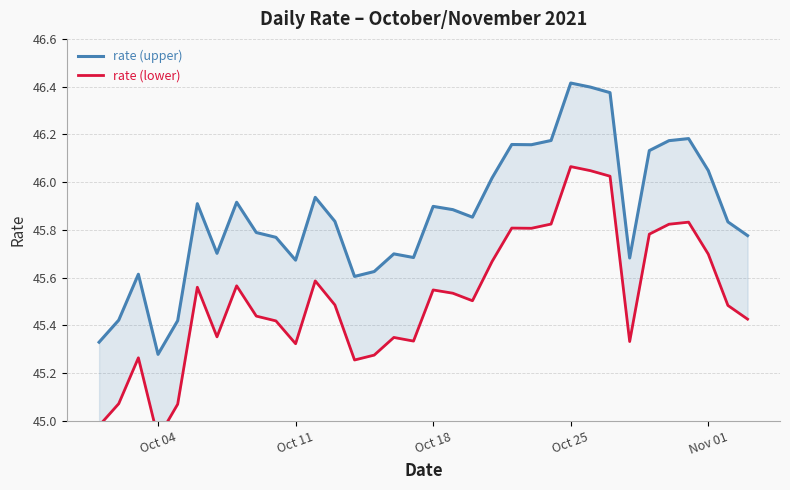

What is the value of the rate (lower) point at the 5th from the left?

45.1